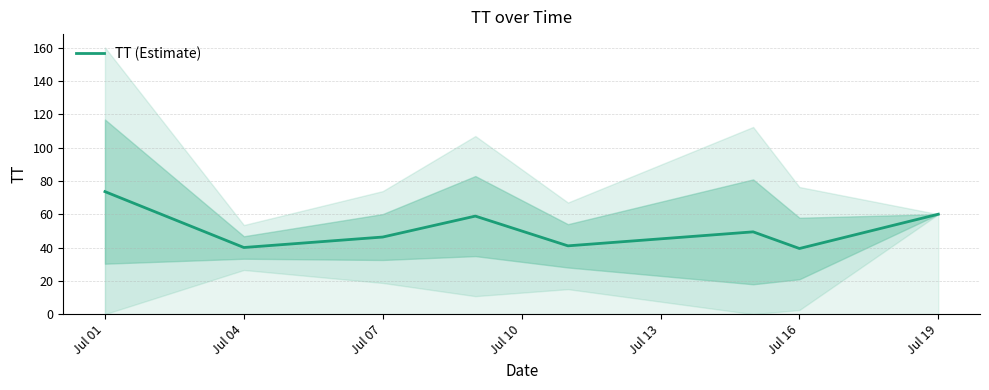

What is the highest value of the TT (Estimate) series?

73.6